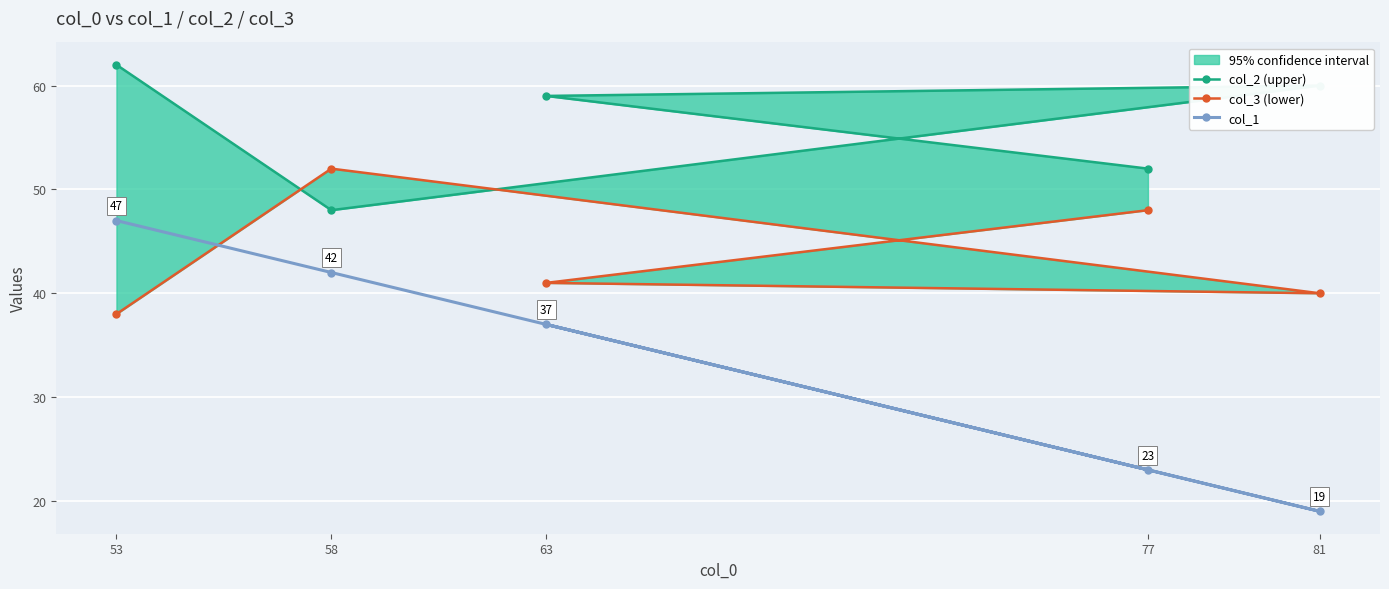

At which category does col_1 reach its first local valley?

81